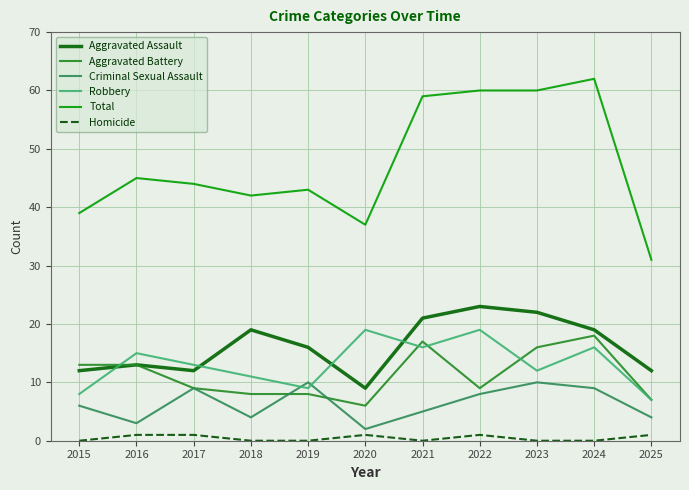

What is the difference between the maximum and minimum values in the Aggravated Battery series?

12